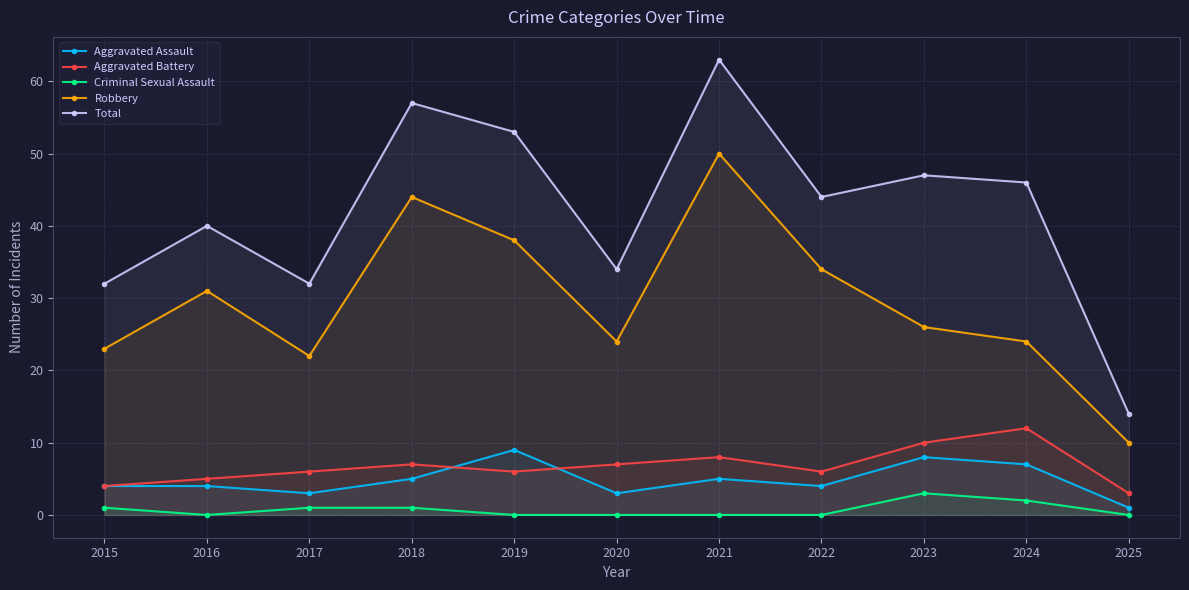

True or false: Robbery and Total cross at least once.

False